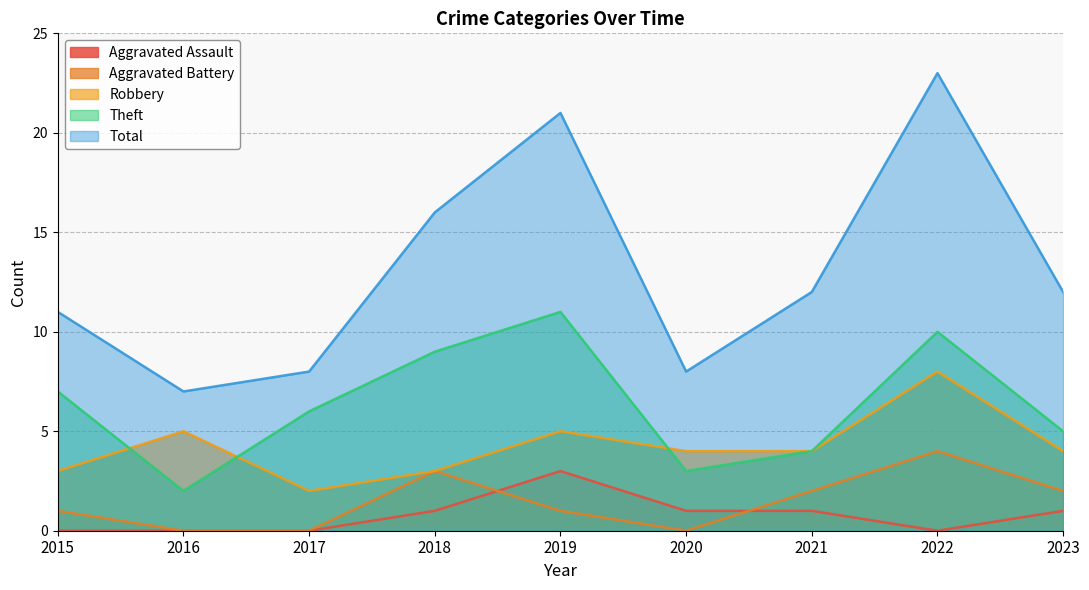

Is the value of Aggravated Battery at 2019 greater than the value of Theft at 2018?

No